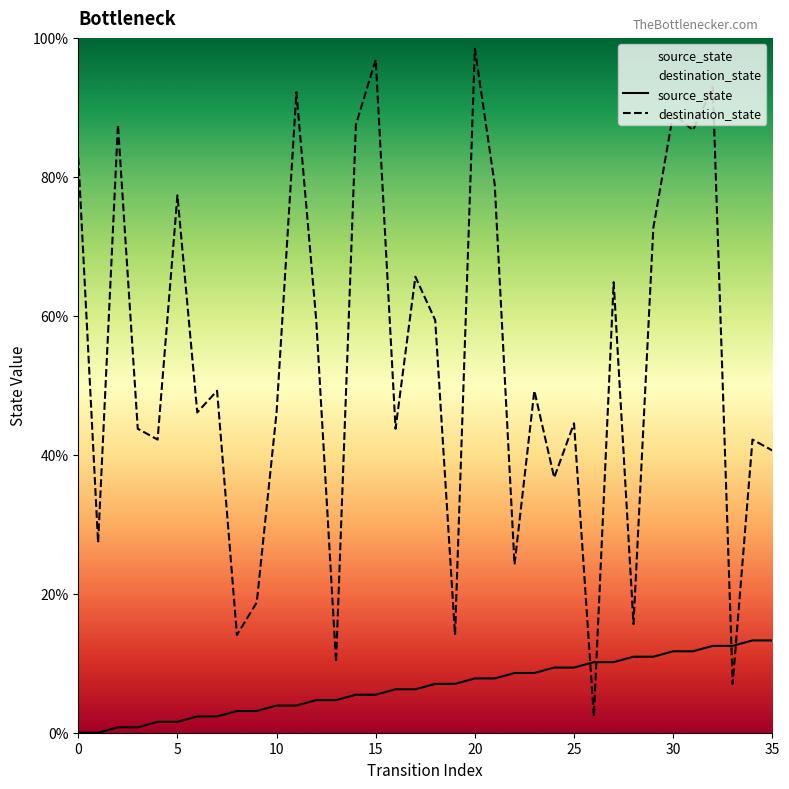

What are all the series names shown in the legend?

source_state, destination_state